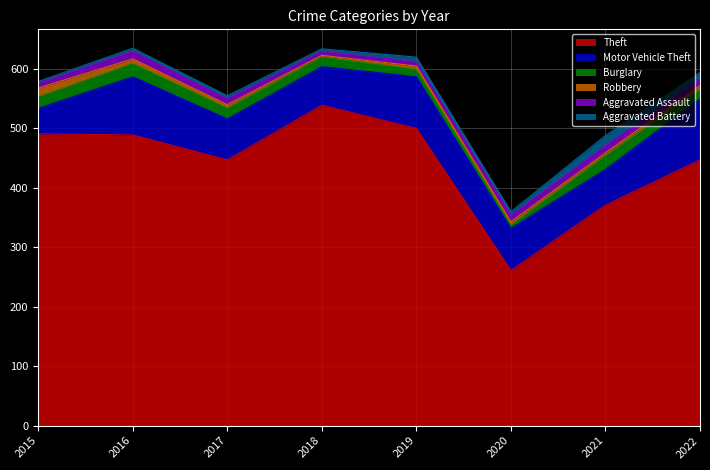

At which category does Motor Vehicle Theft reach its first local valley?

2018